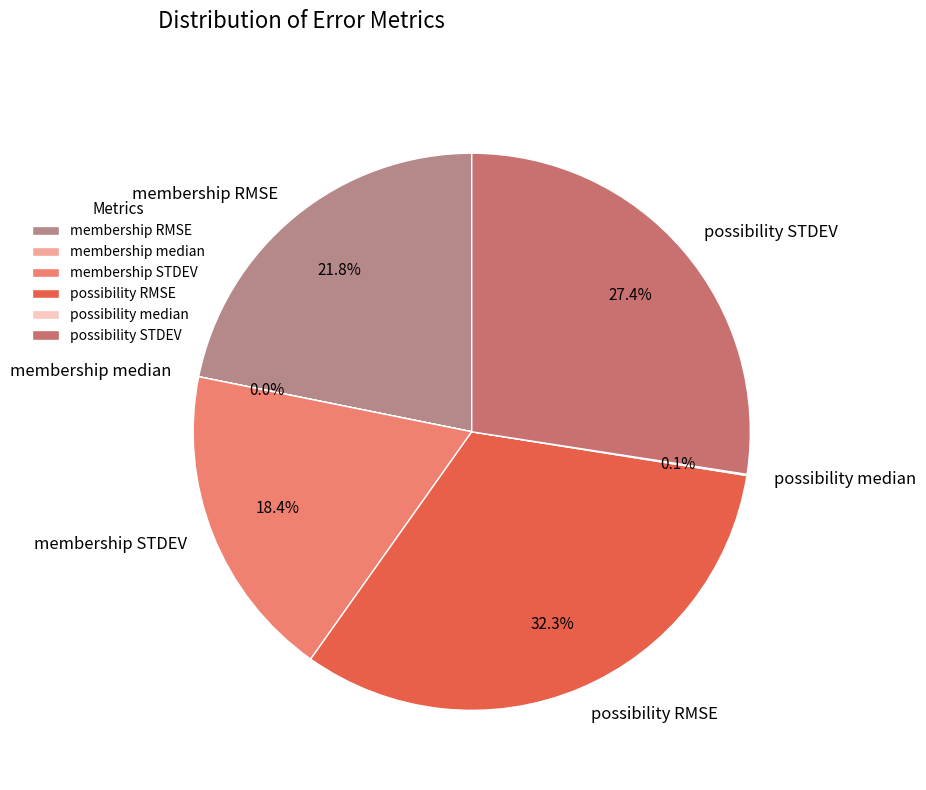

True or false: possibility STDEV accounts for 42% of the total.

False